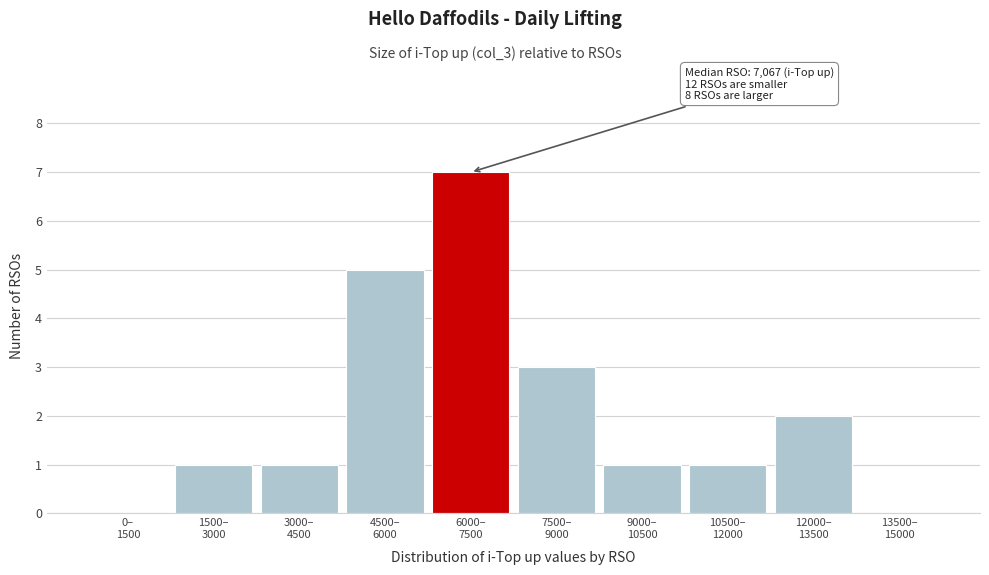

What is the greatest value displayed?

7